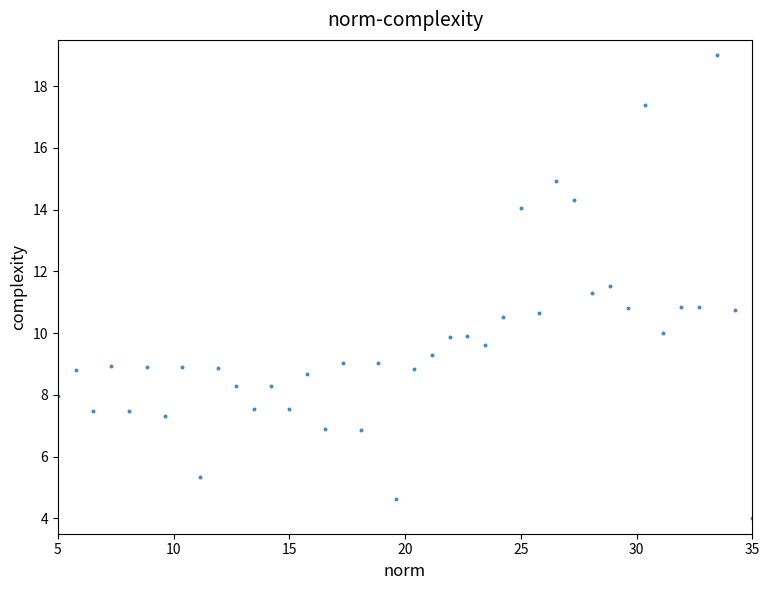

What is the range of Y values (max minus min)?

15.0